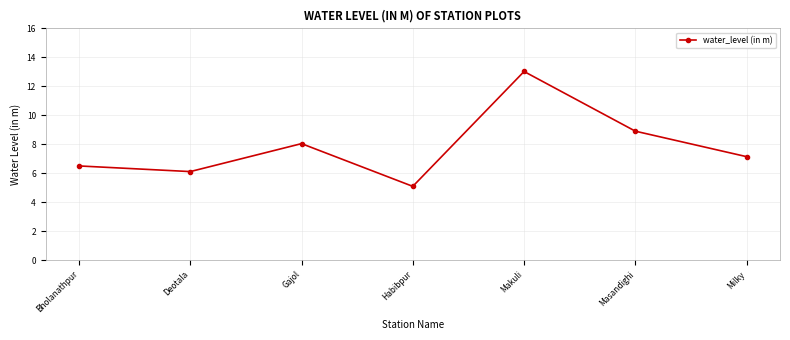

What position from the left is Milky?

7